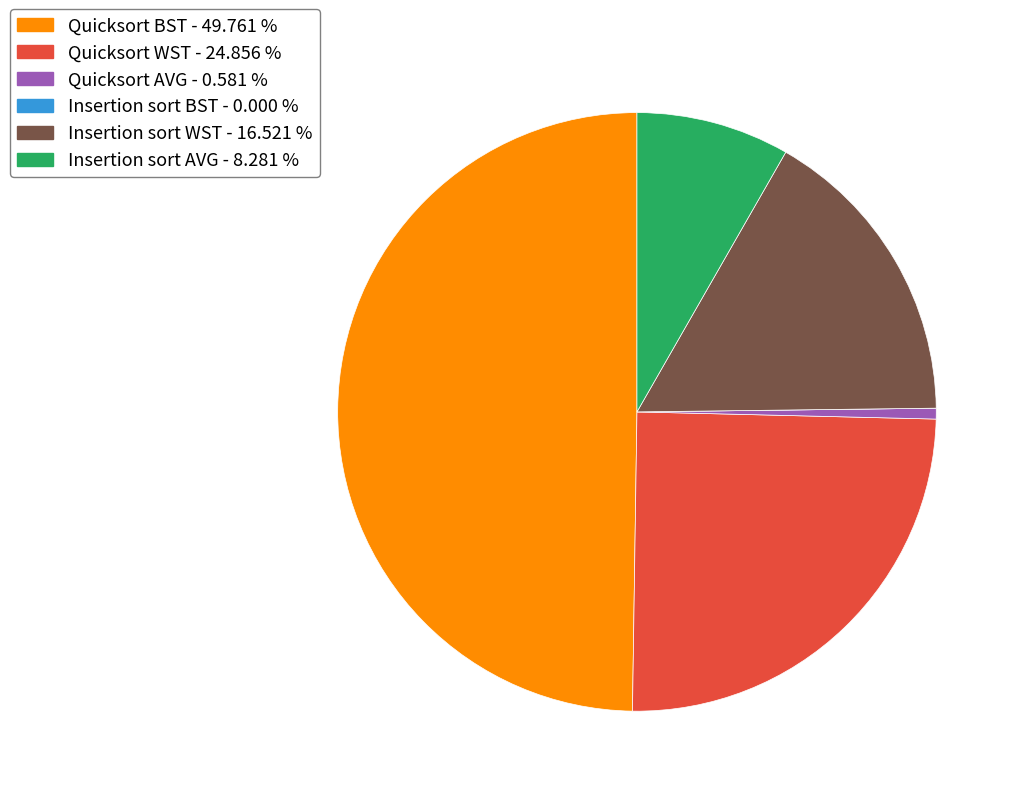

Which slice is the largest?

Quicksort BST